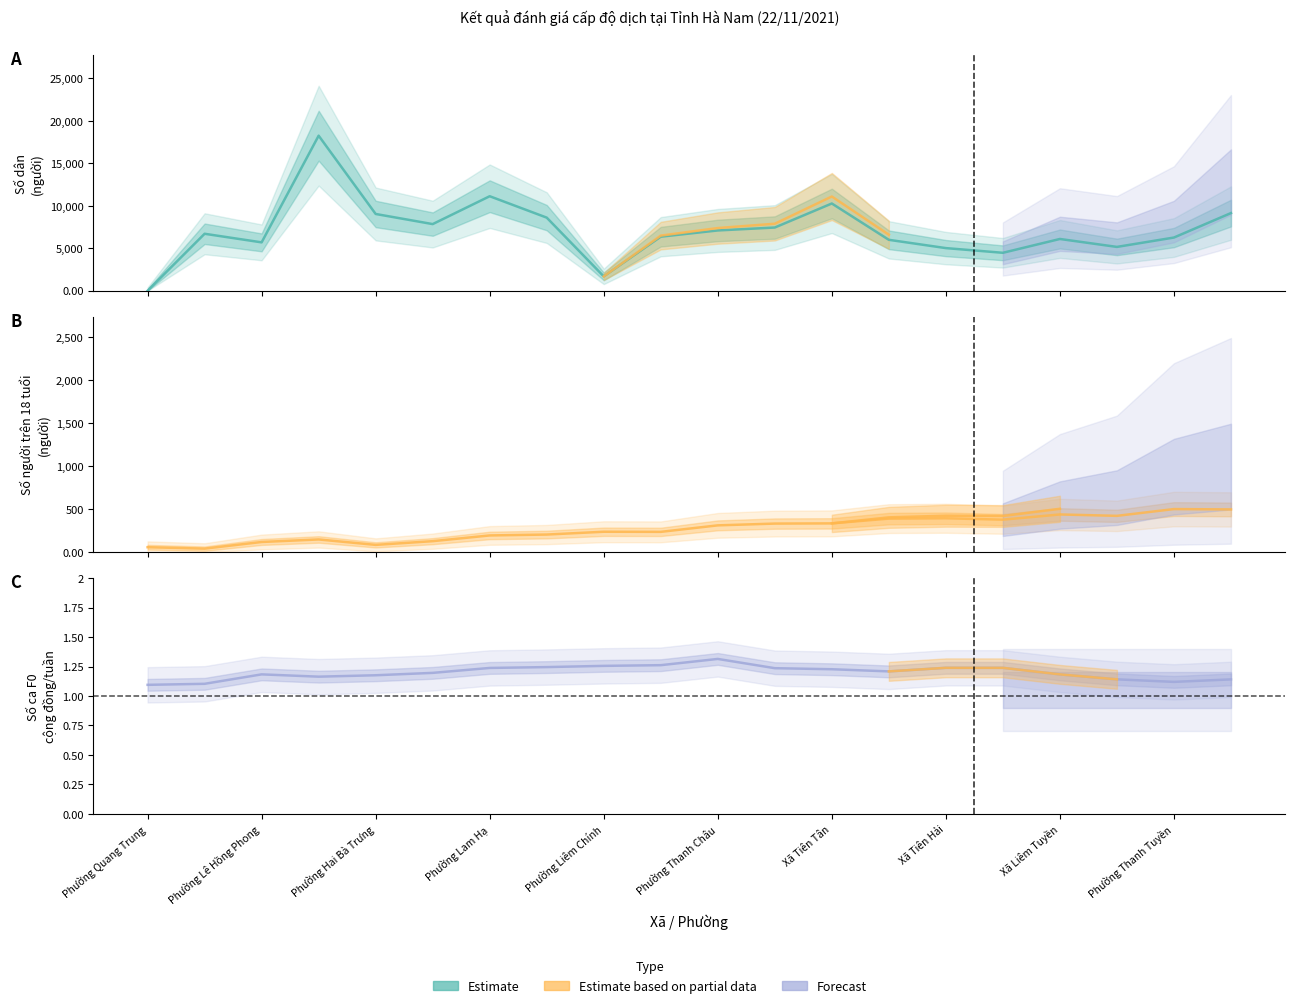

The Số người trên 18 tuổi series shows 265.0 at Phường Lam Hạ. True or false?

False